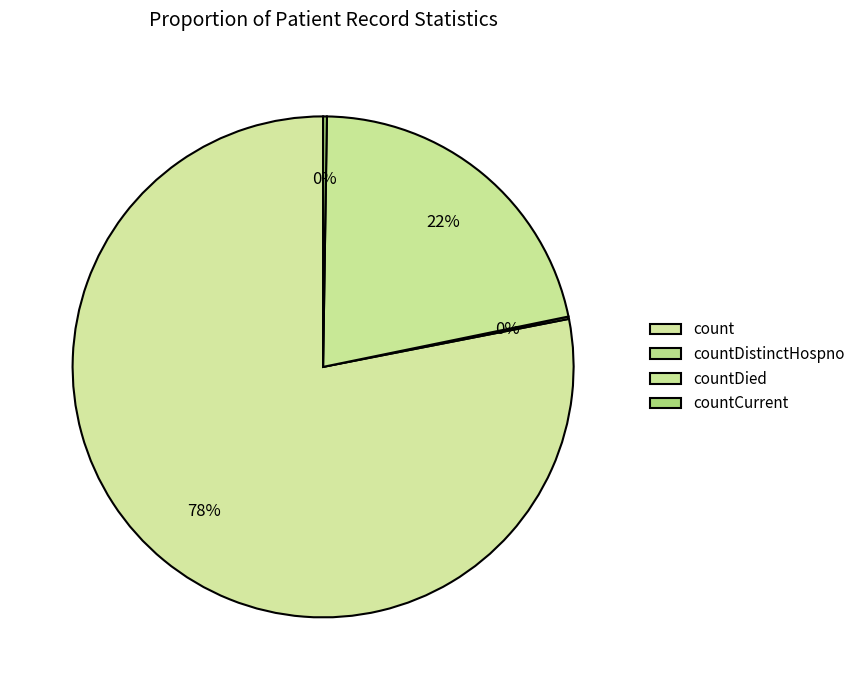

Which category has the biggest portion of the pie?

count